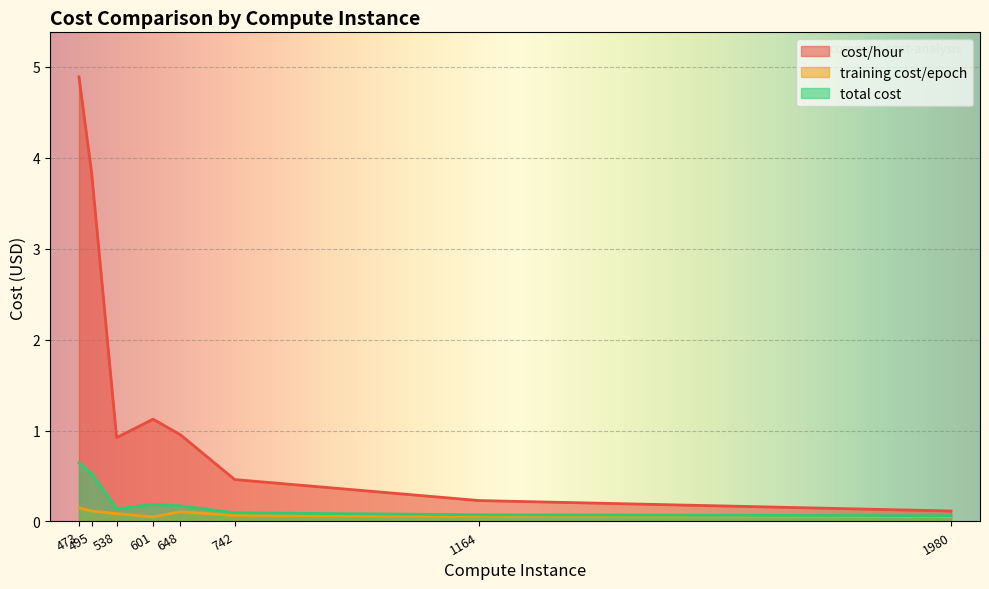

Is it true that cost/hour equals 7.5 at ml.g4dn.12xlarge?

False